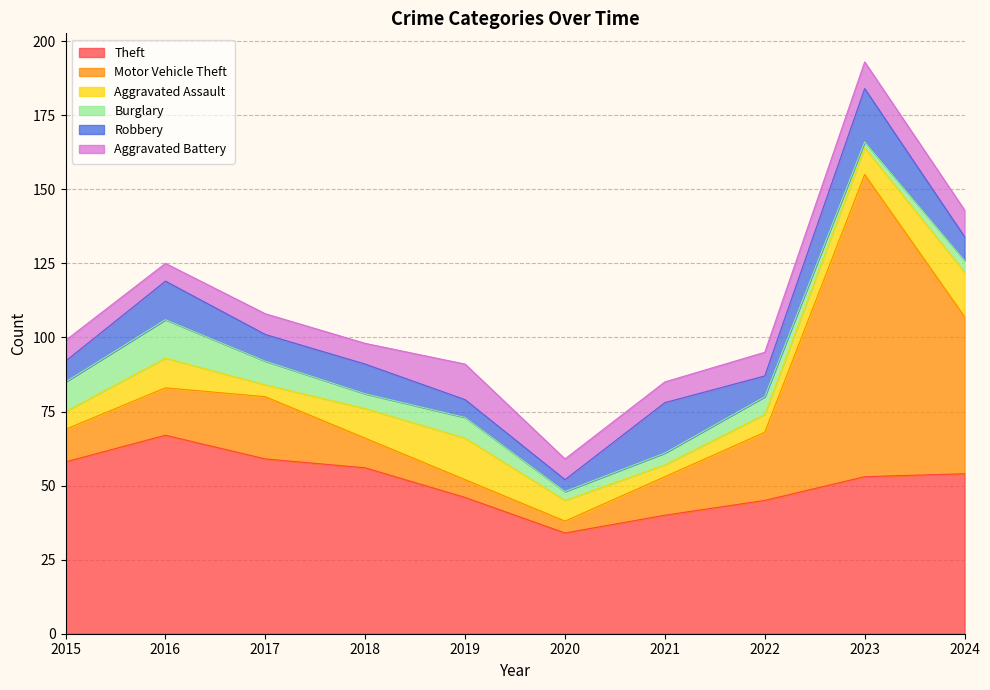

What is the sum of all Motor Vehicle Theft values?

259